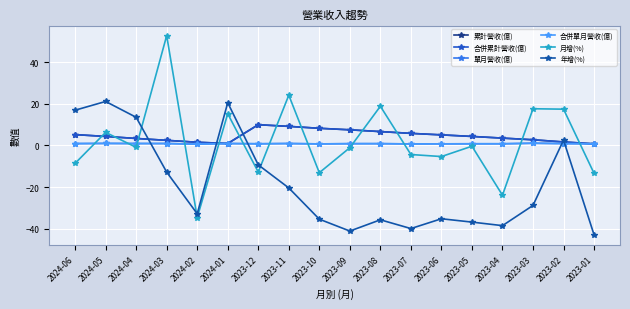

True or false: 單月營收(億) and 年增(%) cross at least once.

True